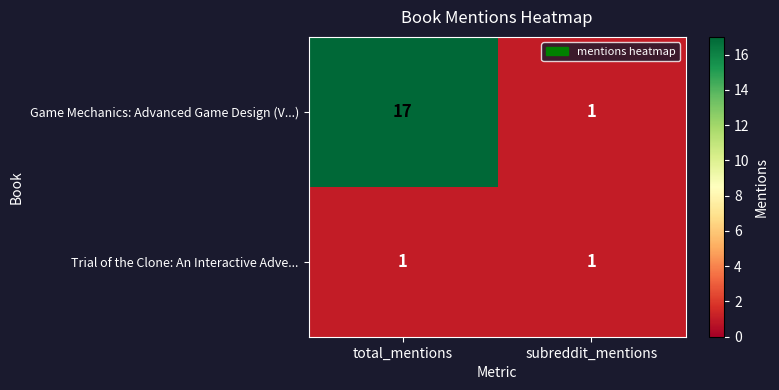

What is the difference between the Game Mechanics: Advanced Game Design (V...) values at subreddit_mentions and total_mentions?

16